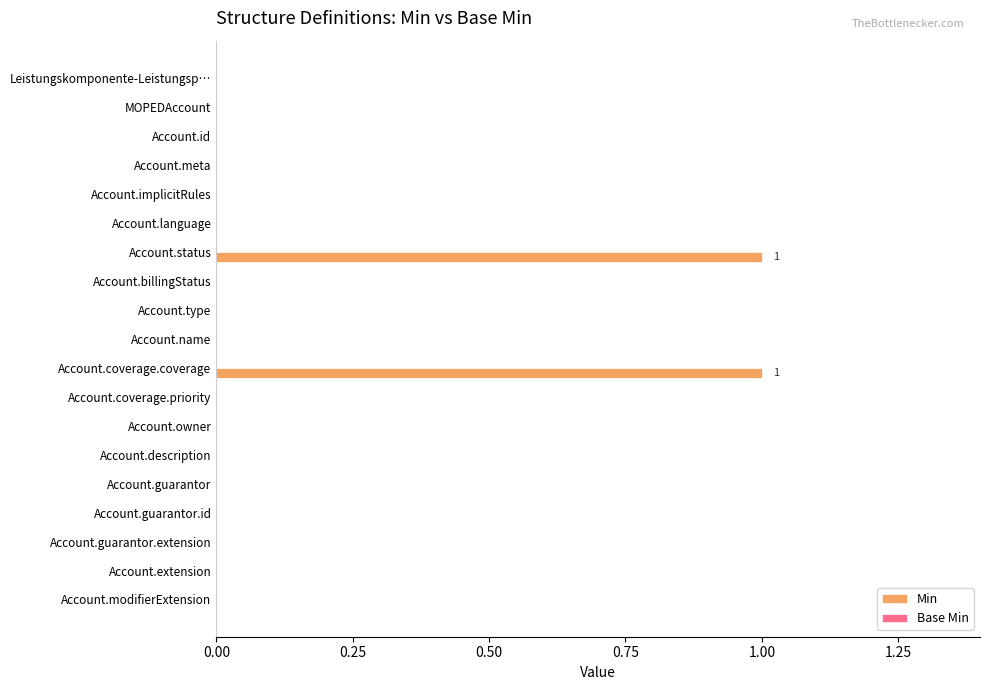

Is it true that the value at Account.language is 1?

False